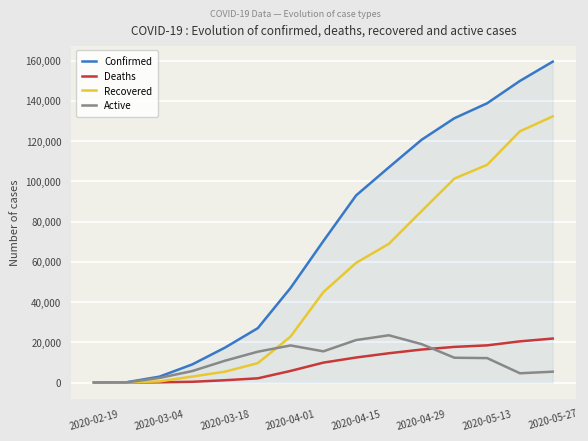

Which series has the largest total across all categories?

Confirmed